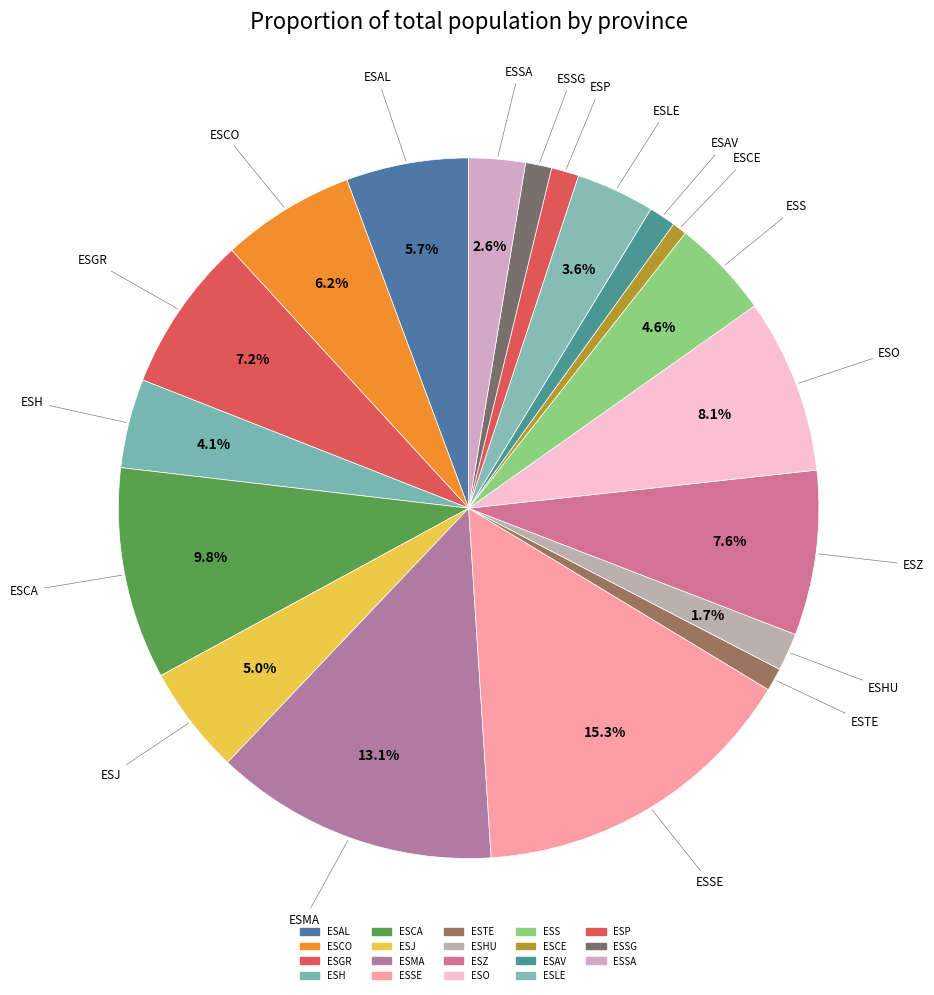

How many slices are in this pie chart?

19